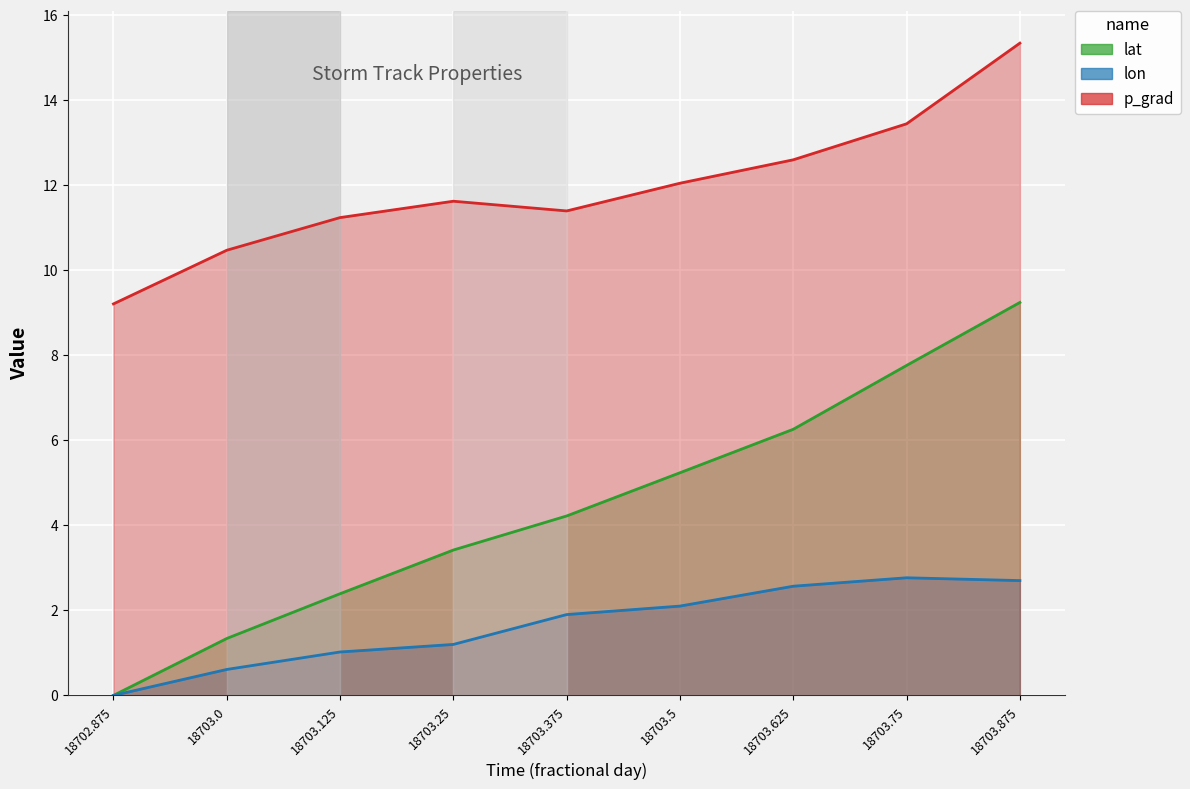

Rank the series by their maximum value, from lowest to highest.

lon, lat, p_grad